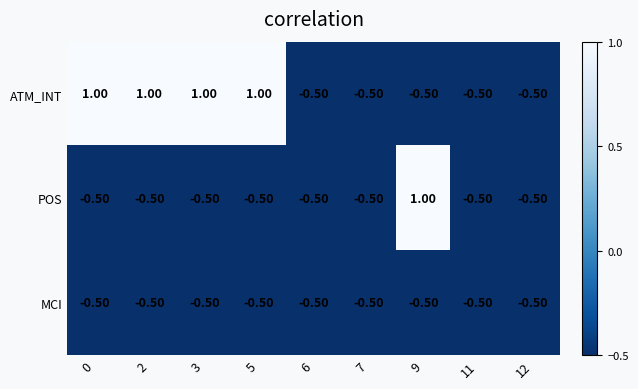

Rank the series by their average value, from lowest to highest.

MCI, POS, ATM_INT